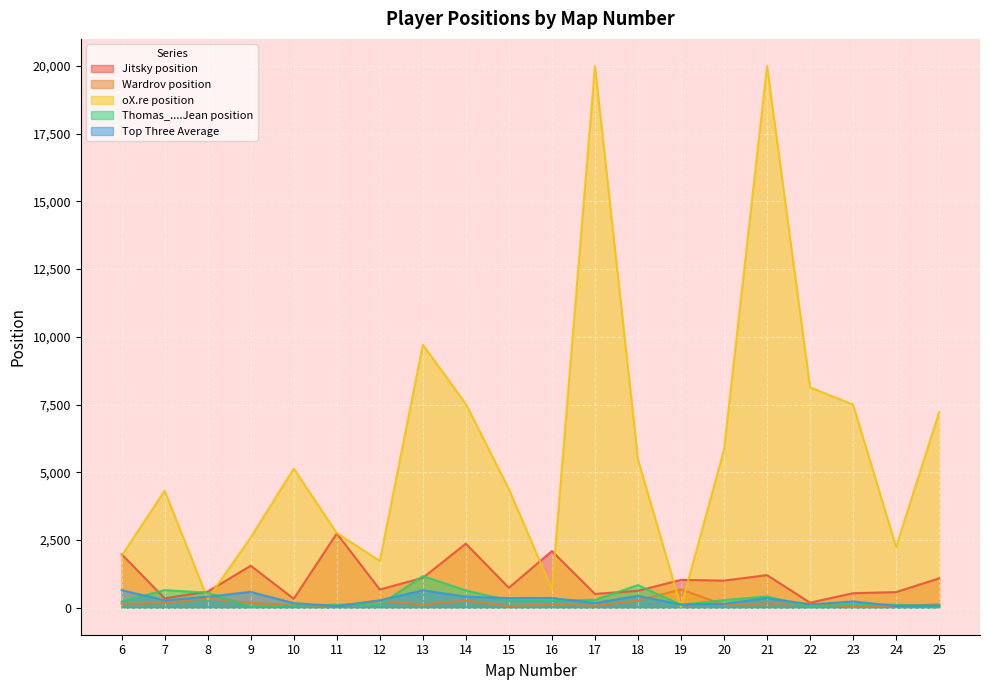

What is the highest value of the Wardrov position series?

671